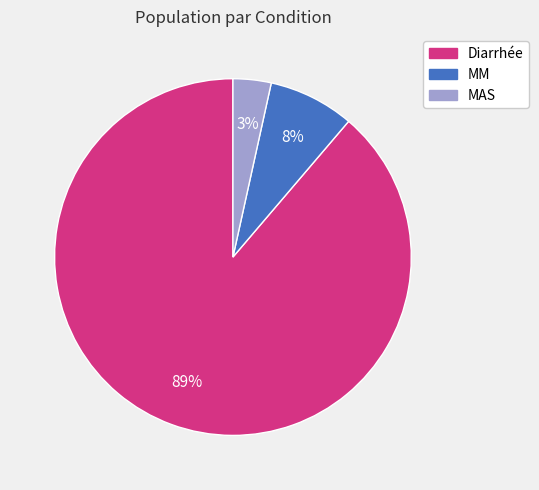

To the nearest percent, what portion does MM represent?

8%